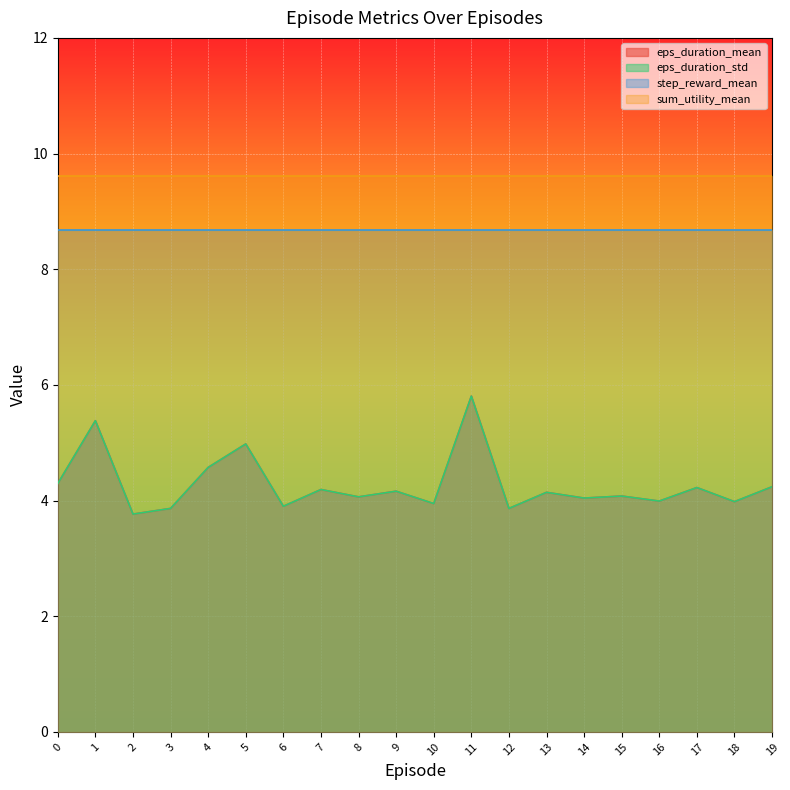

Which series has the largest total across all categories?

eps_duration_mean